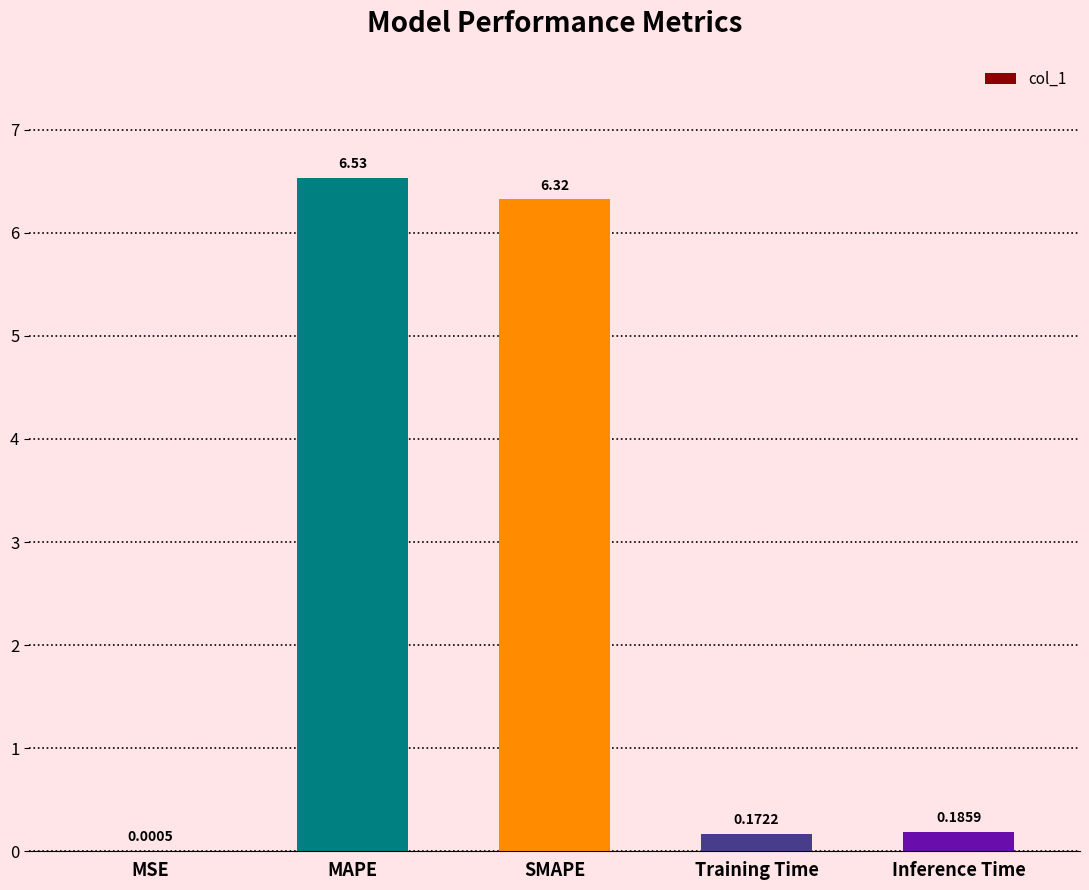

What is the change in value from MSE to MAPE?

+6.5